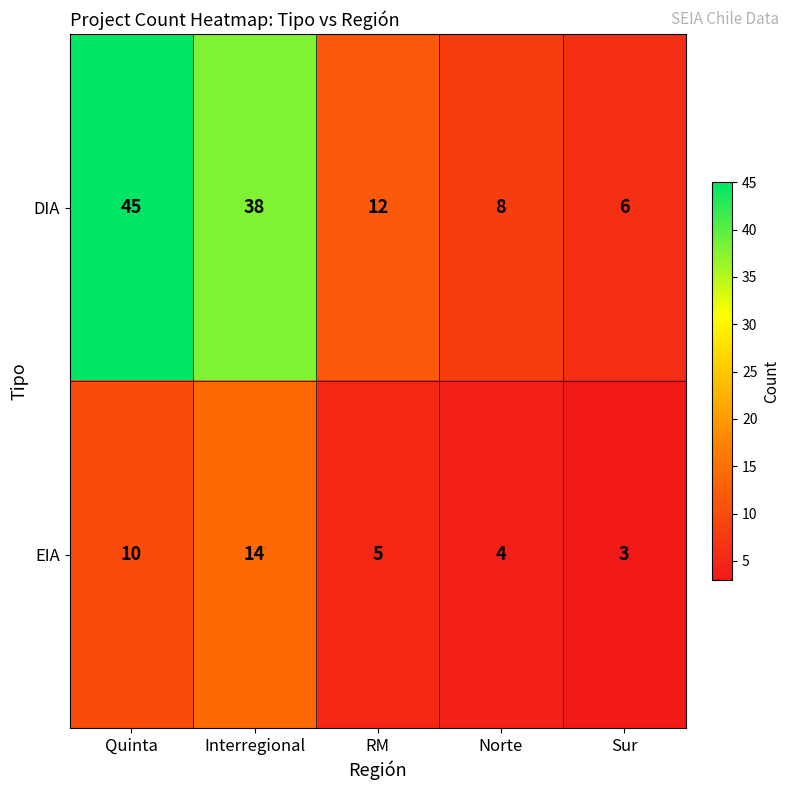

True or false: DIA has a value of 12 at Quinta.

False